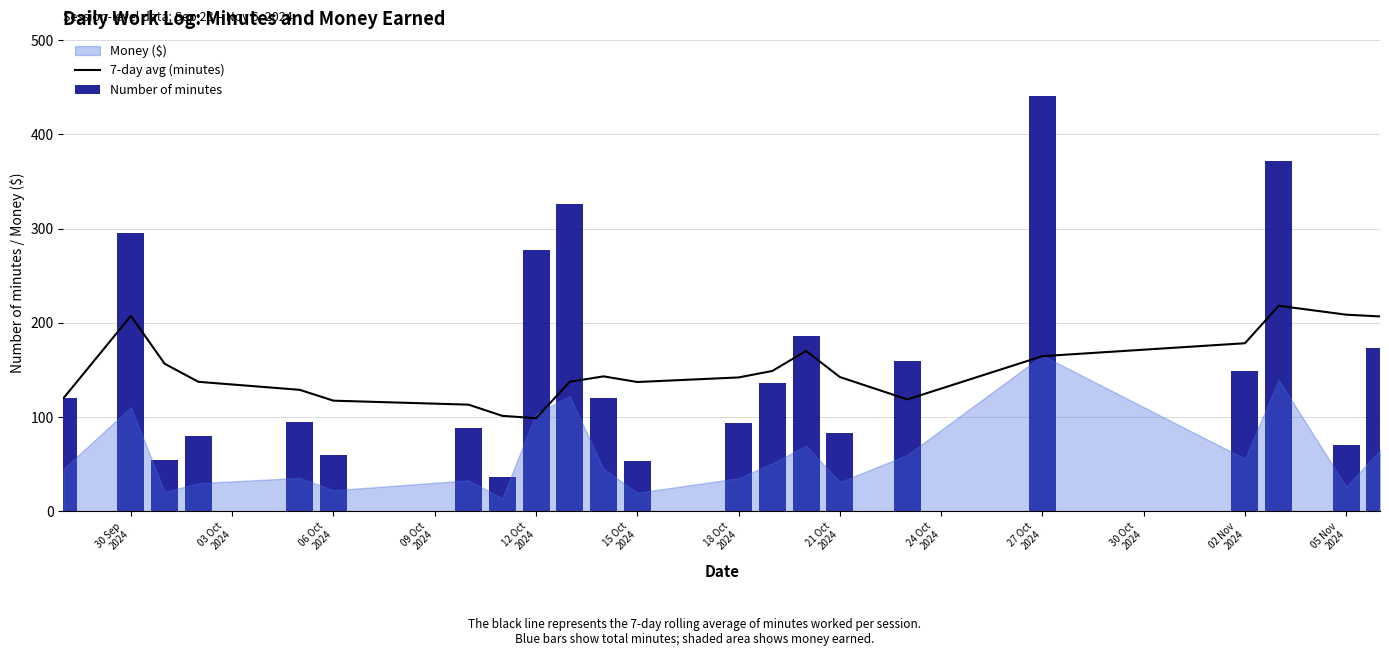

At which label does Number of minutes first exceed 120?

30 Sep
2024